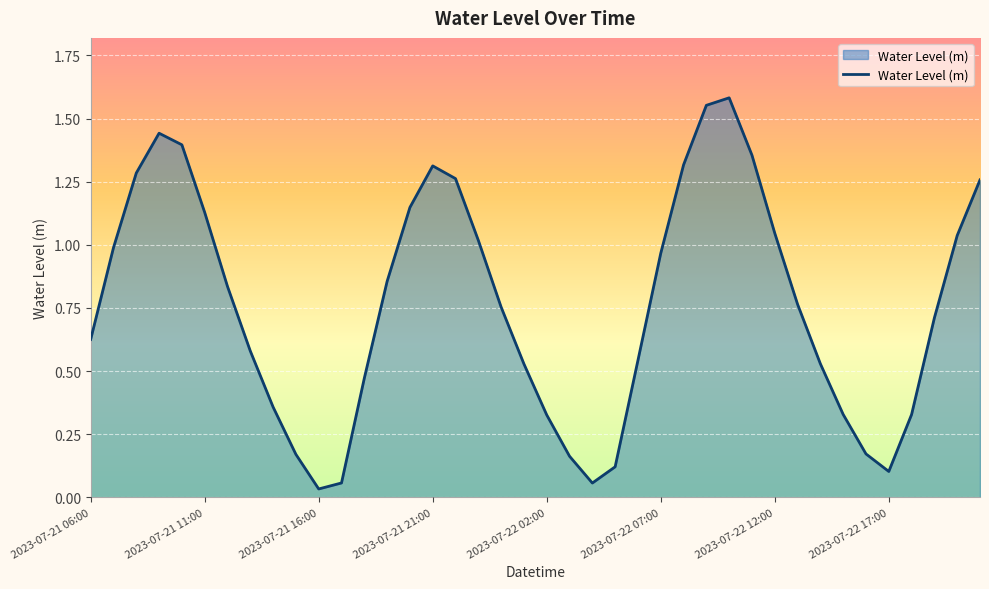

At which category does the chart reach its peak across all series?

2023-07-22 10:00